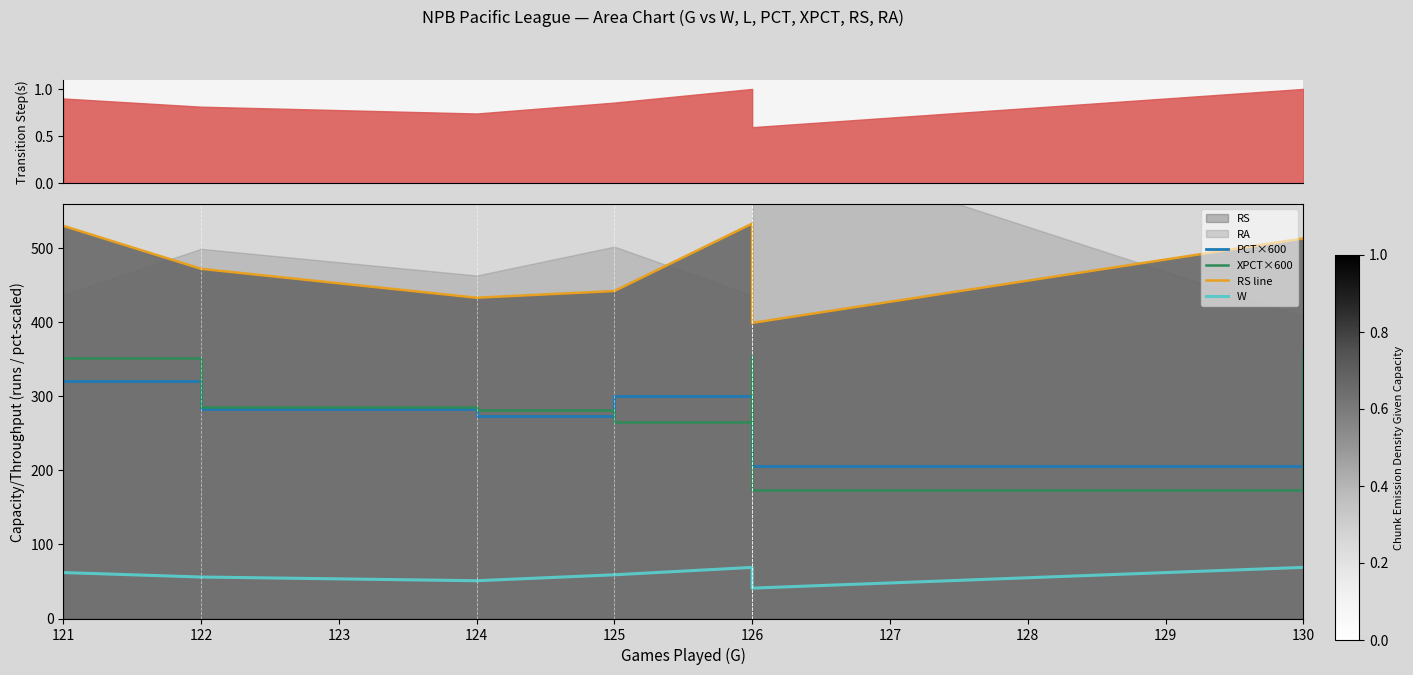

The XPCT×600 series shows 343.8 at 126. True or false?

True